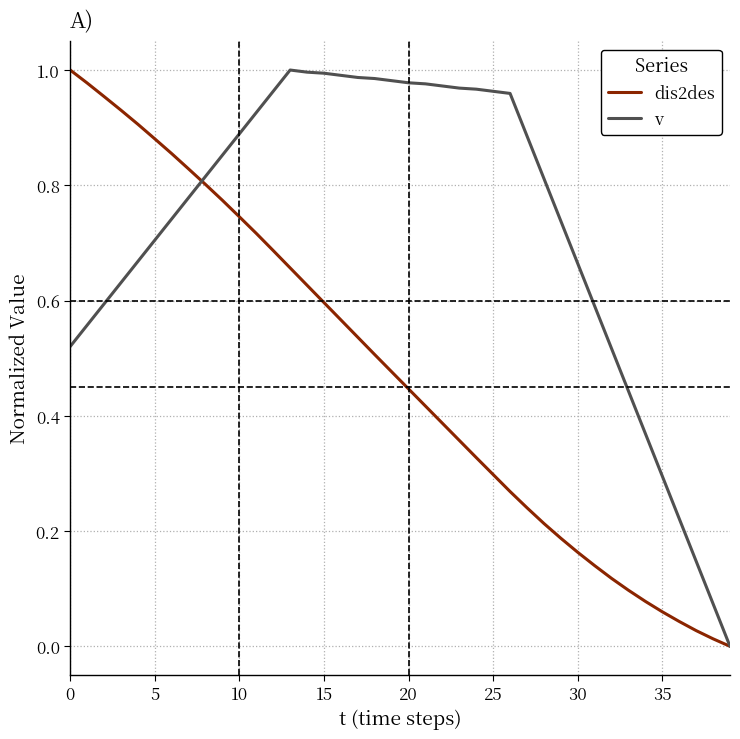

Which series has the largest total across all categories?

v